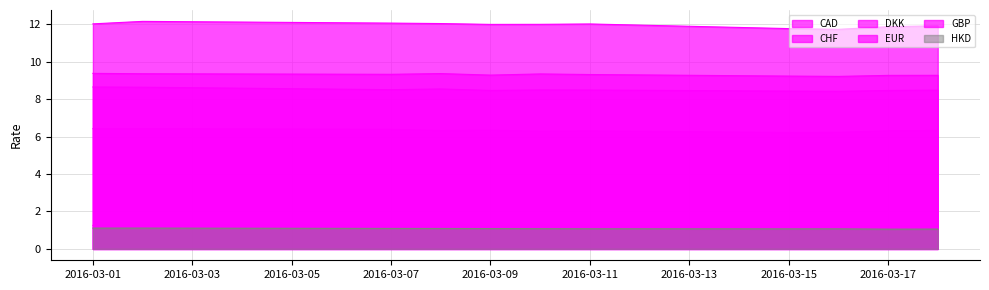

Reading right to left, what are all the values shown in this chart?

CAD: 6.3	6.3	6.2	6.2	6.3	6.3	6.3	6.3	6.4	6.4	6.4
CHF: 8.5	8.5	8.4	8.4	8.5	8.5	8.5	8.5	8.5	8.6	8.6
DKK: 1.2	1.2	1.2	1.2	1.2	1.3	1.2	1.3	1.2	1.3	1.3
EUR: 9.3	9.3	9.2	9.2	9.3	9.3	9.3	9.4	9.3	9.4	9.4
GBP: 11.9	11.9	11.7	11.8	12.0	12.0	12.0	12.0	12.1	12.1	12.0
HKD: 1.1	1.1	1.1	1.1	1.1	1.1	1.1	1.1	1.1	1.1	1.1